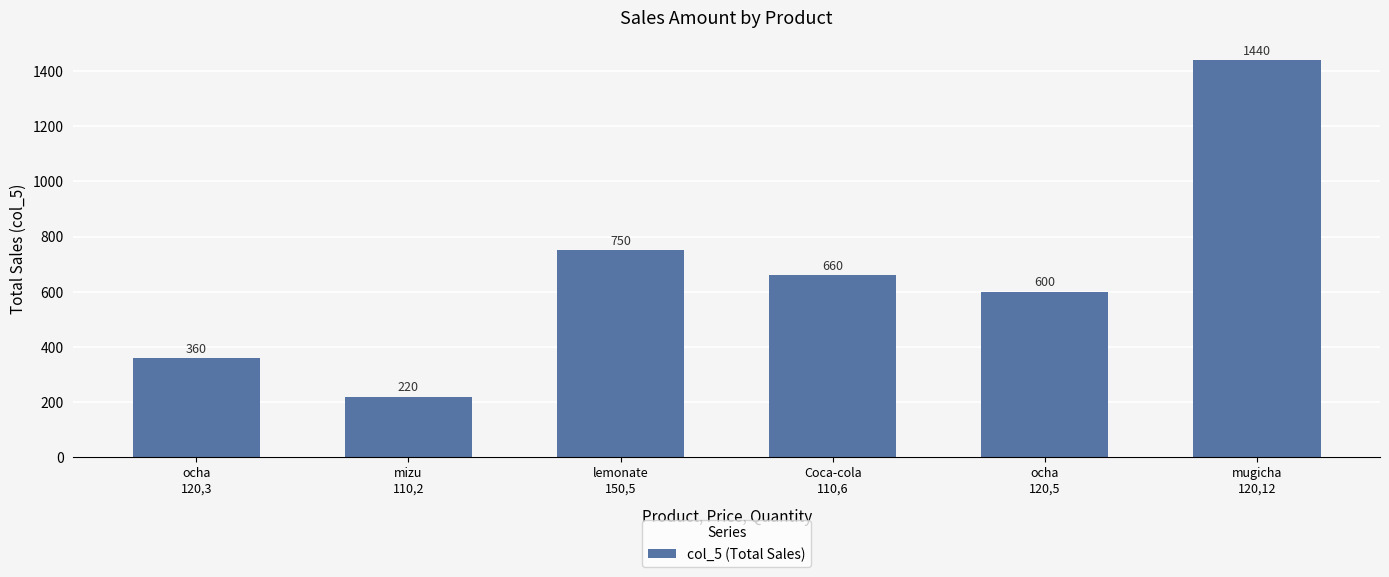

The chart shows a value of 375 at Coca-cola
110,6. True or false?

False